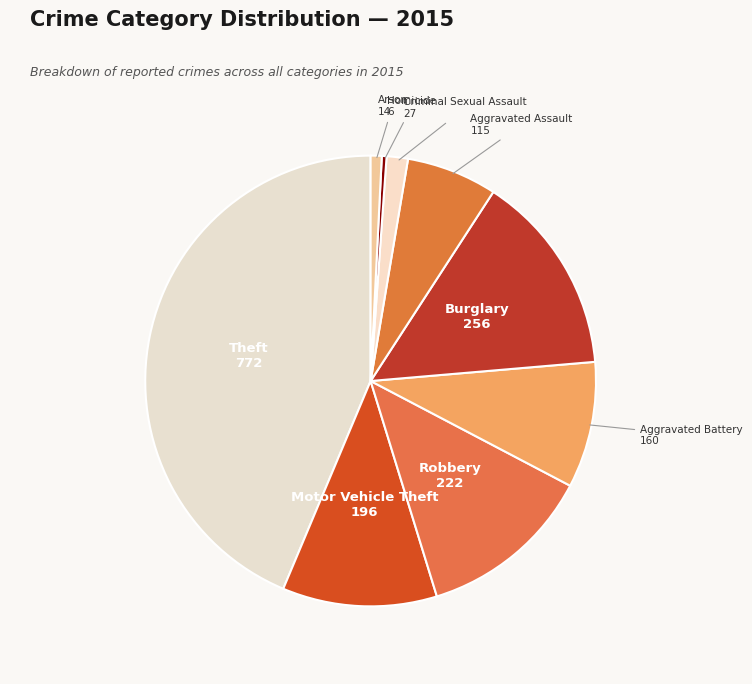

True or false: Theft accounts for 44% of the total.

True